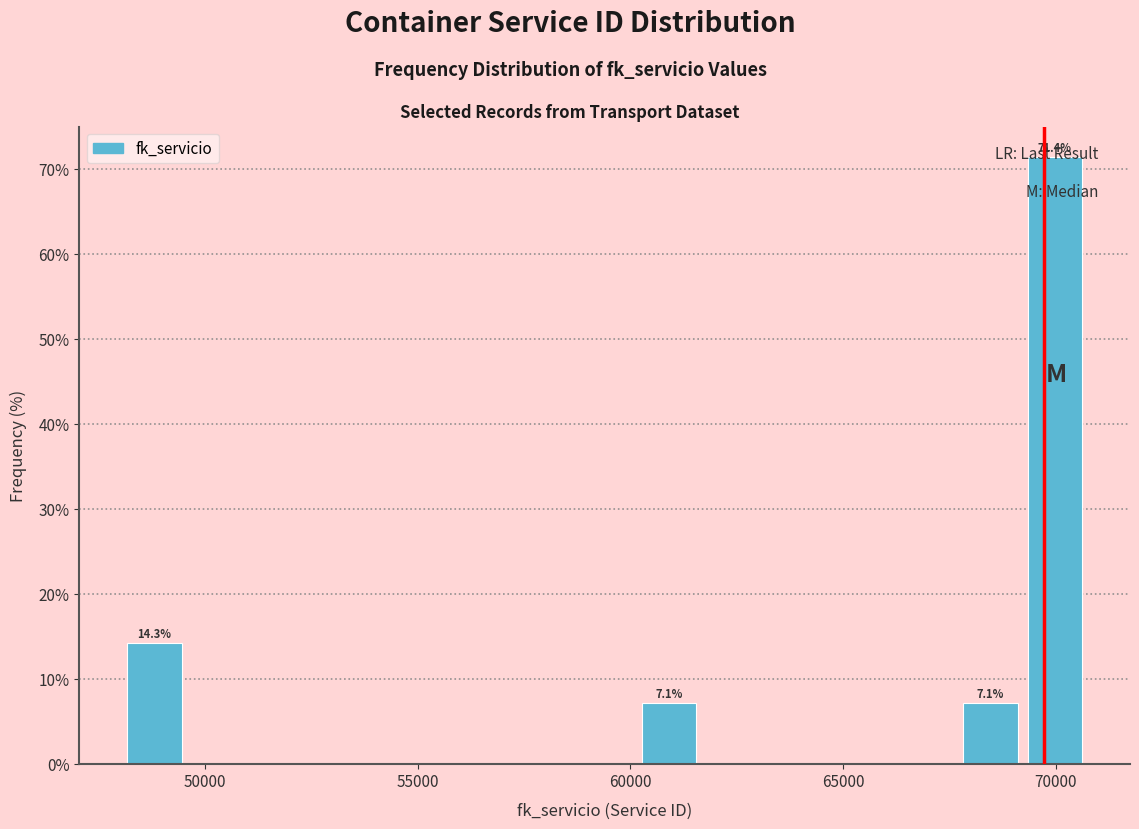

Read against the x-axis, roughly where is the centre of the tallest bar?

70000